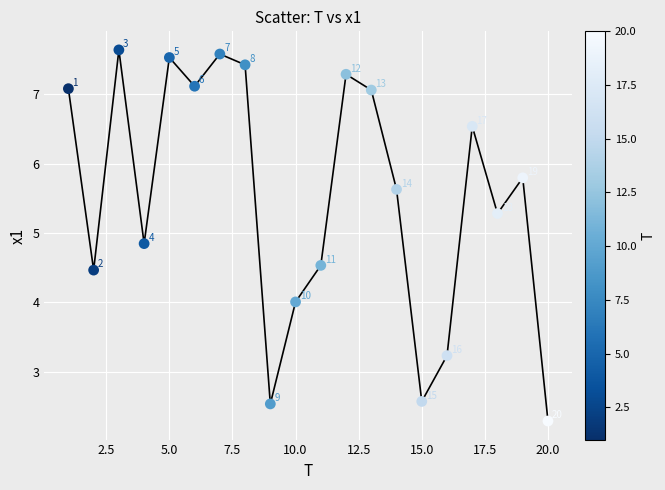

What is the range of X values (max minus min)?

19.0